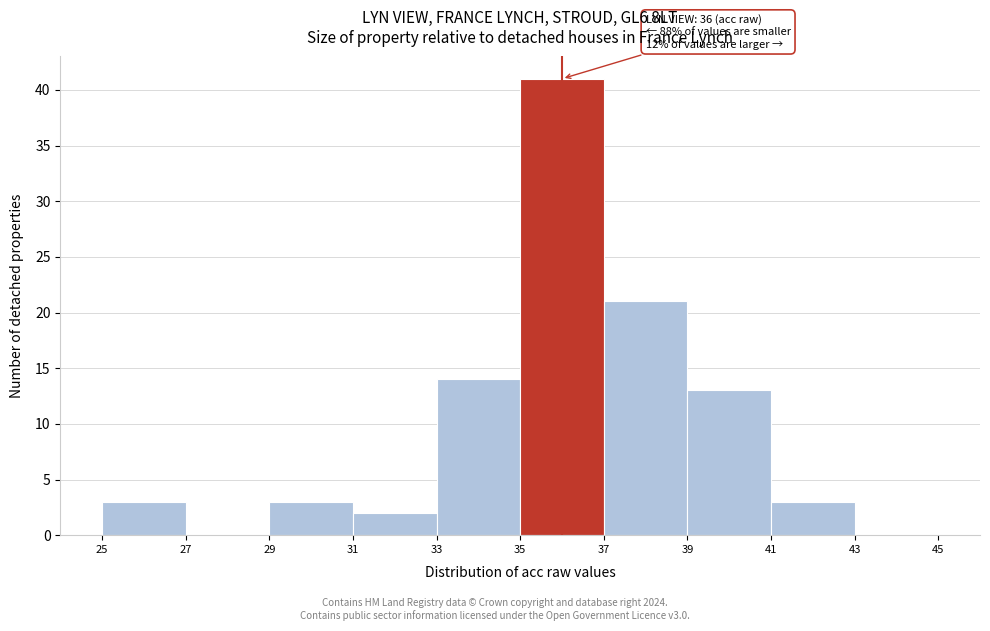

Which range on the x-axis has the tallest bar?

35 to 37